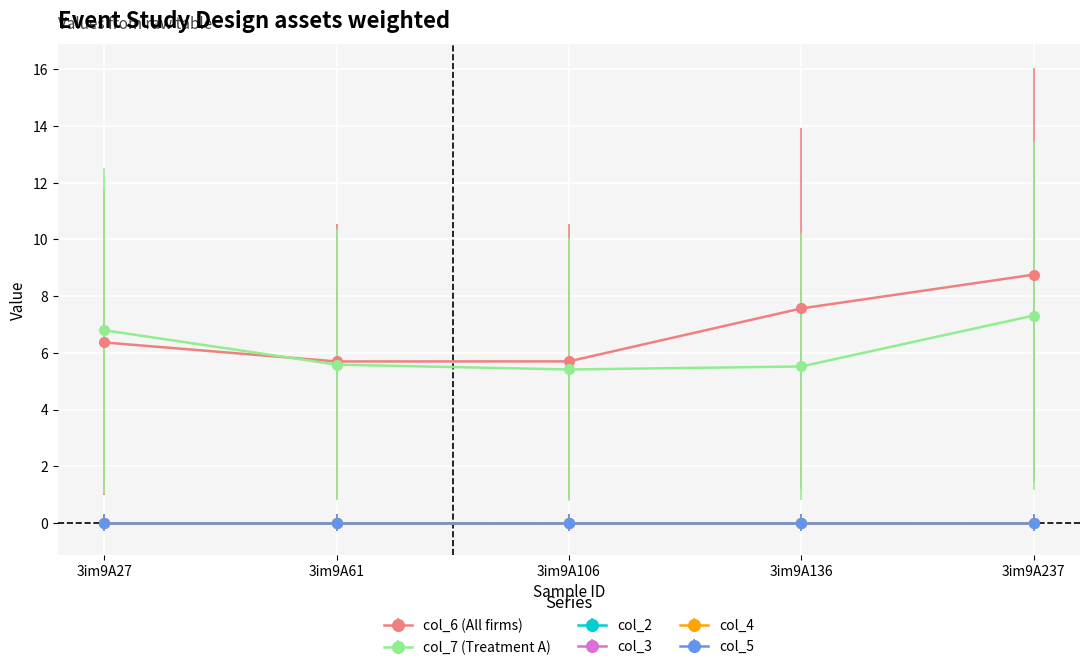

Which category has the lowest value in the col_2 series?

3im9A27